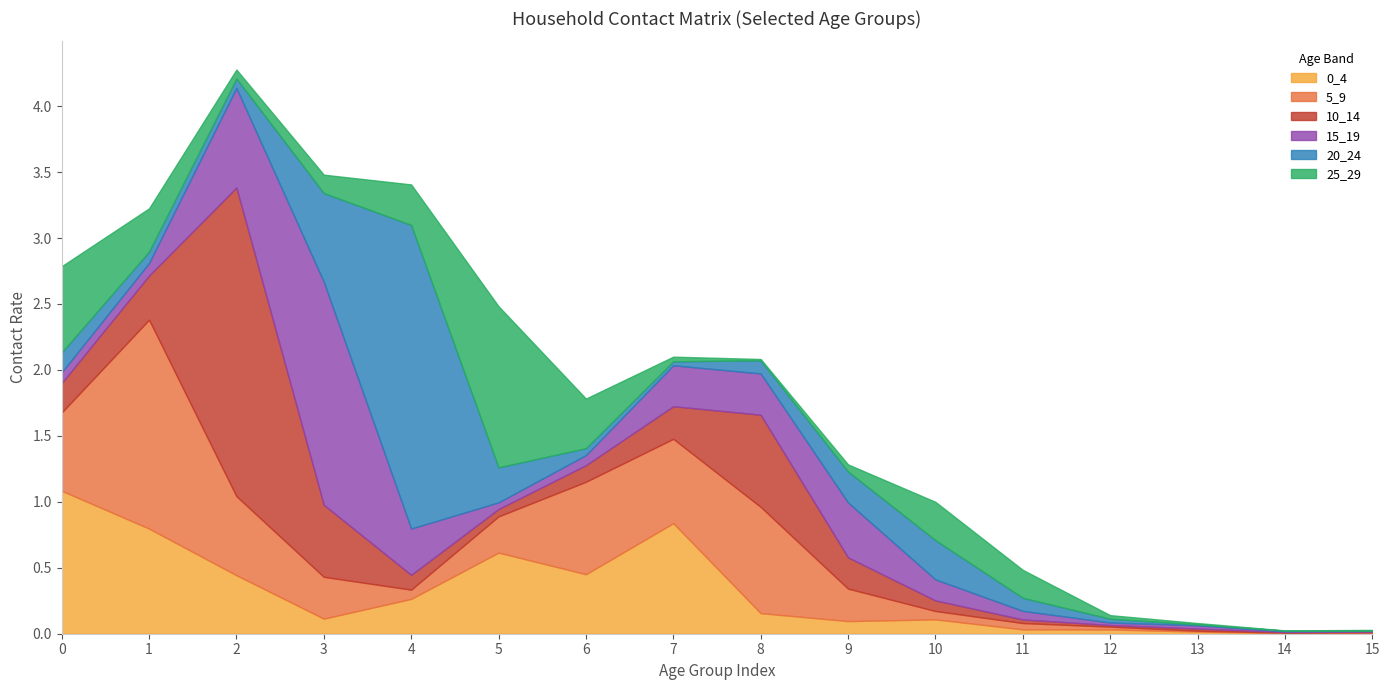

Rank the series at 11 from lowest to highest value.

10_14, 0_4, 5_9, 15_19, 20_24, 25_29